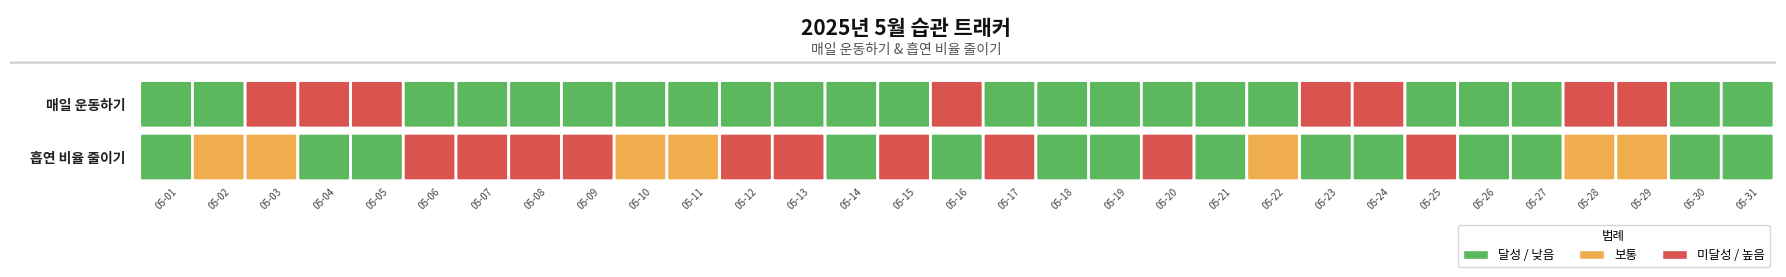

List the labels in order of 2025-05-13 value, largest first.

0, 1